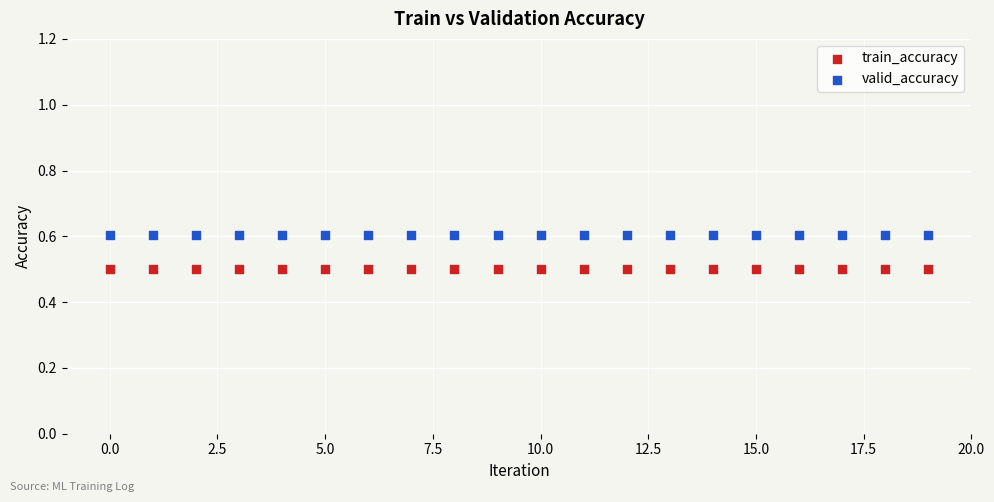

What are all the series names shown in the legend?

train_accuracy, valid_accuracy